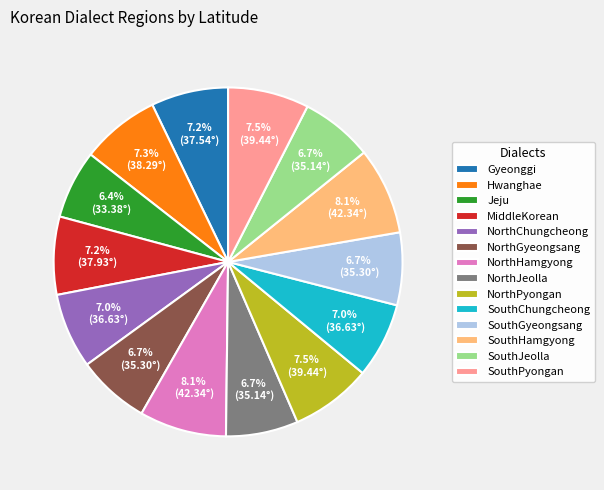

True or false: SouthHamgyong accounts for 1% of the total.

False